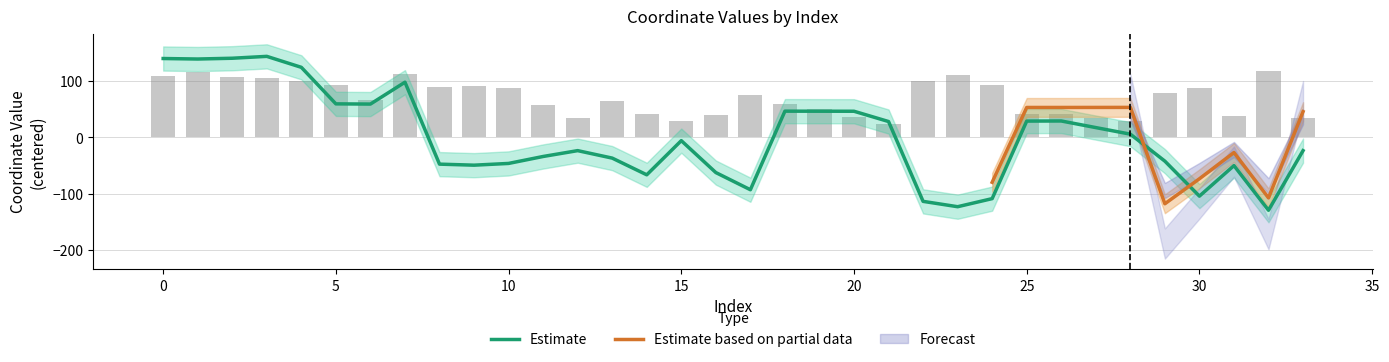

Reading right to left, extract all data points from this chart.

-23.3	-129.1	-49.8	-104.0	-42.0	5.9	17.6	29.3	29.1	-108.4	-122.8	-113.3	28.3	46.6	46.6	46.7	-92.7	-62.2	-5.6	-66.2	-36.6	-23.3	-33.7	-46.0	-49.1	-47.3	98.1	59.3	59.7	124.5	143.9	140.6	139.2	140.1